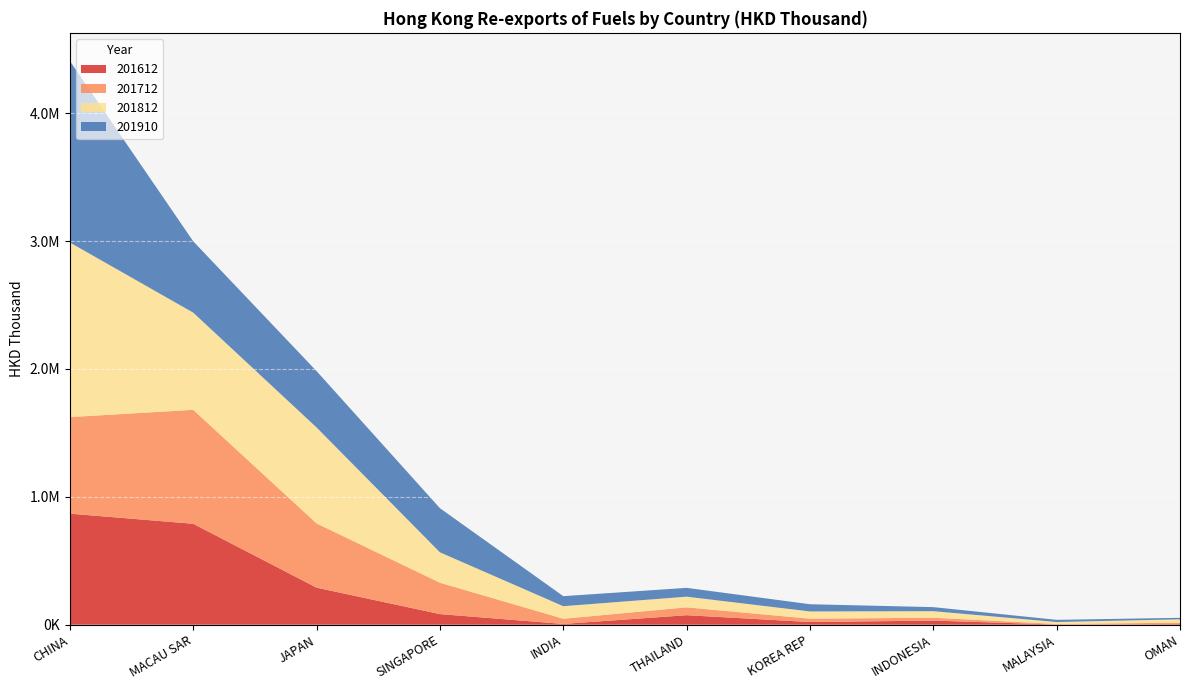

Reading left to right, list all the values displayed in this chart.

201612: 868644.4	789260.0	289784.3	83048.3	6140.8	74446.6	21107.8	32293.3	1163.1	4725.3
201712: 754992.9	891345.0	502398.3	245391.3	40536.1	61457.0	26131.0	22274.7	4951.7	11077.0
201812: 1365364.7	759909.5	750345.1	237547.4	98222.7	83367.8	56493.5	51175.2	14924.5	26524.5
201910: 1419153.0	557610.7	440539.4	345054.8	78361.7	68853.0	56397.8	31624.6	17033.1	11505.6